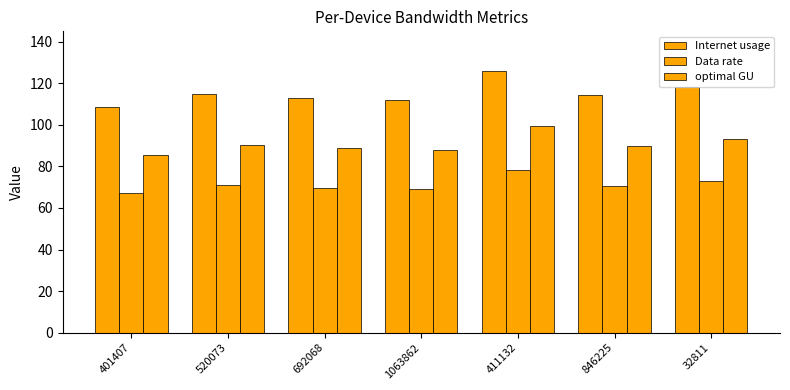

What is the difference between the highest and lowest values at 692068?

43.0